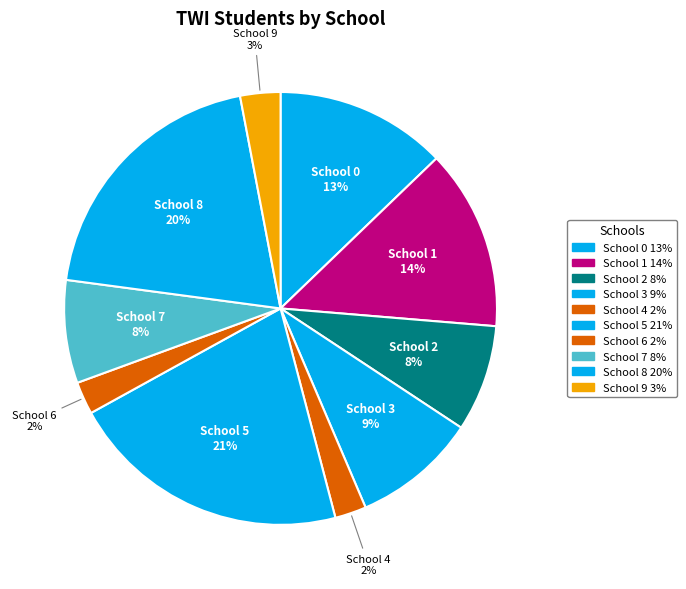

What is the total percentage of School 4 and School 8?

22.2%